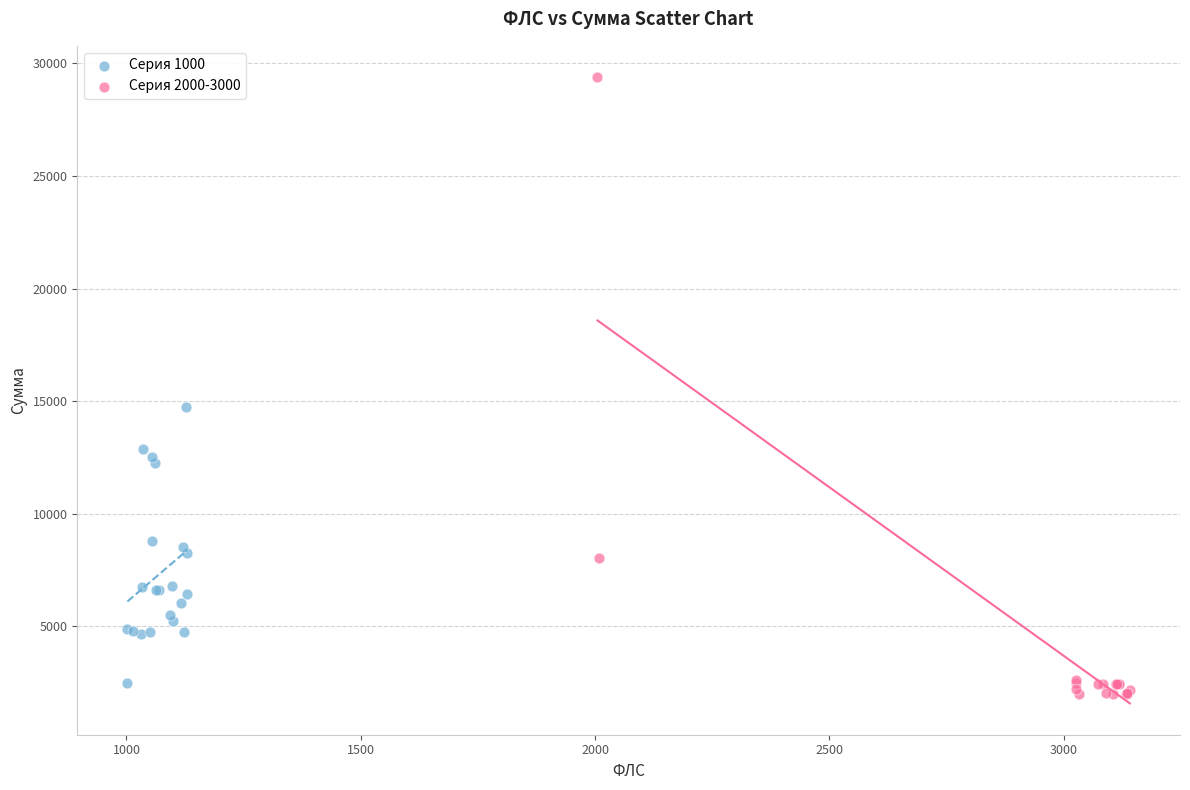

Which series has the largest Y range (max minus min)?

Серия 2000-3000